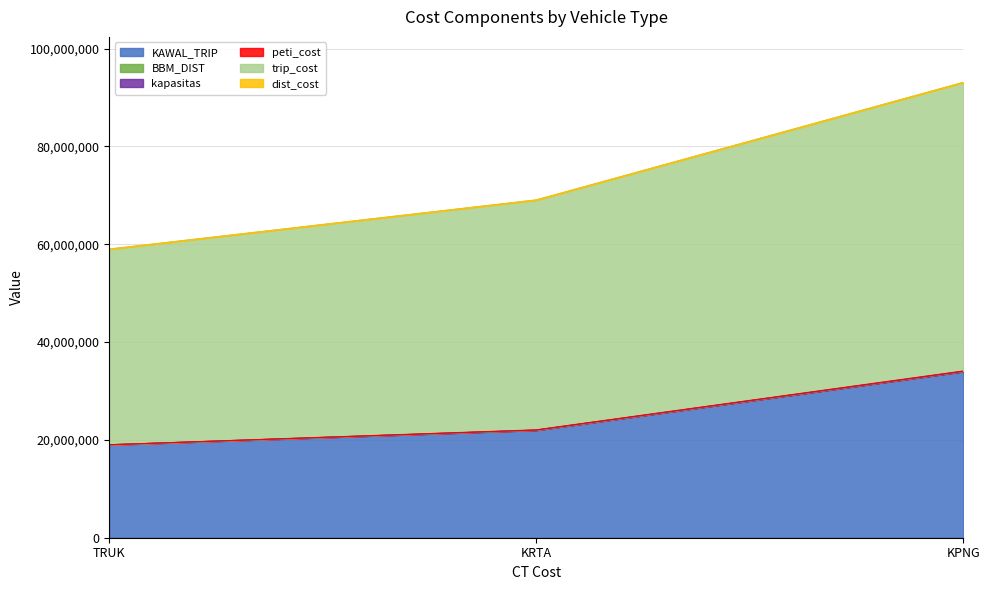

List the labels in order of trip_cost value, largest first.

KPNG, KRTA, TRUK